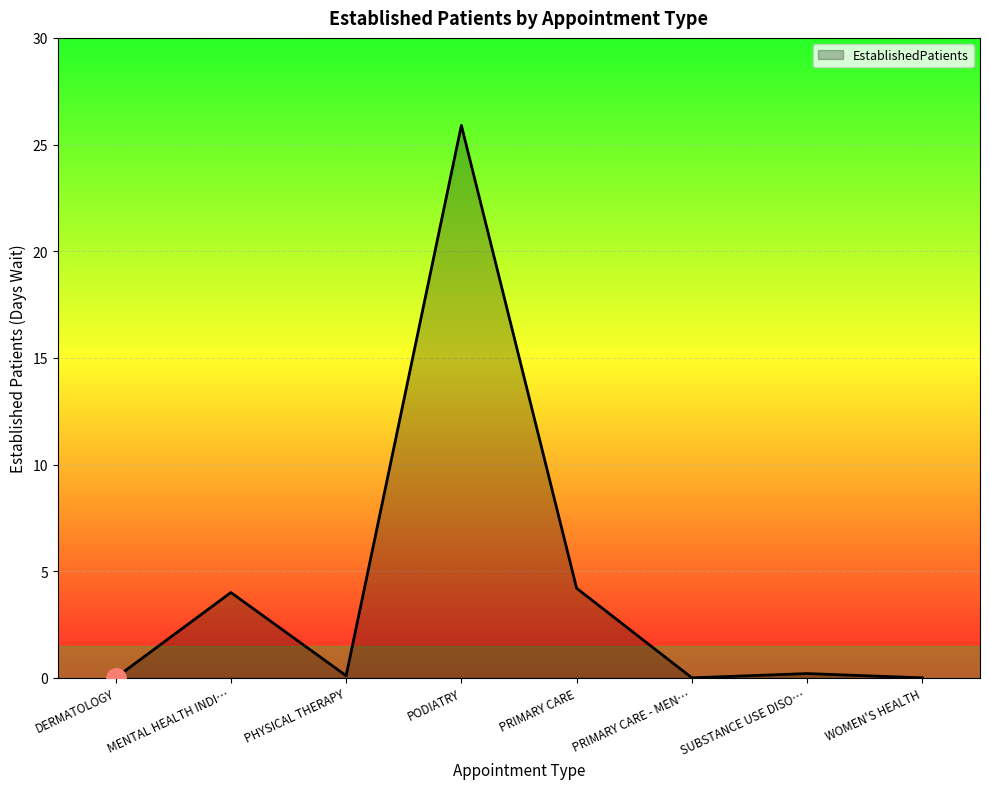

At which category does the data reach its first local peak?

MENTAL HEALTH INDI…